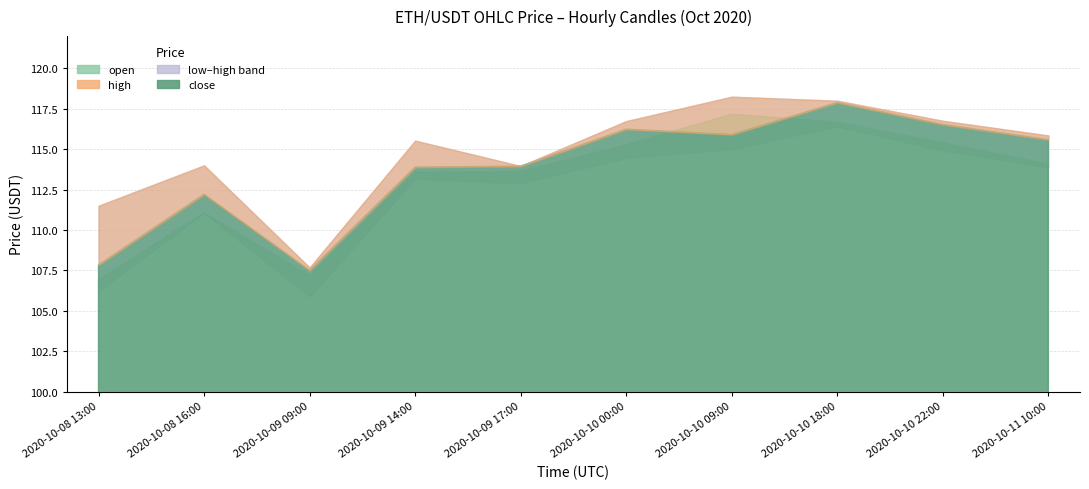

Which series changed the most between 2020-10-09 17:00 and 2020-10-10 22:00?

high